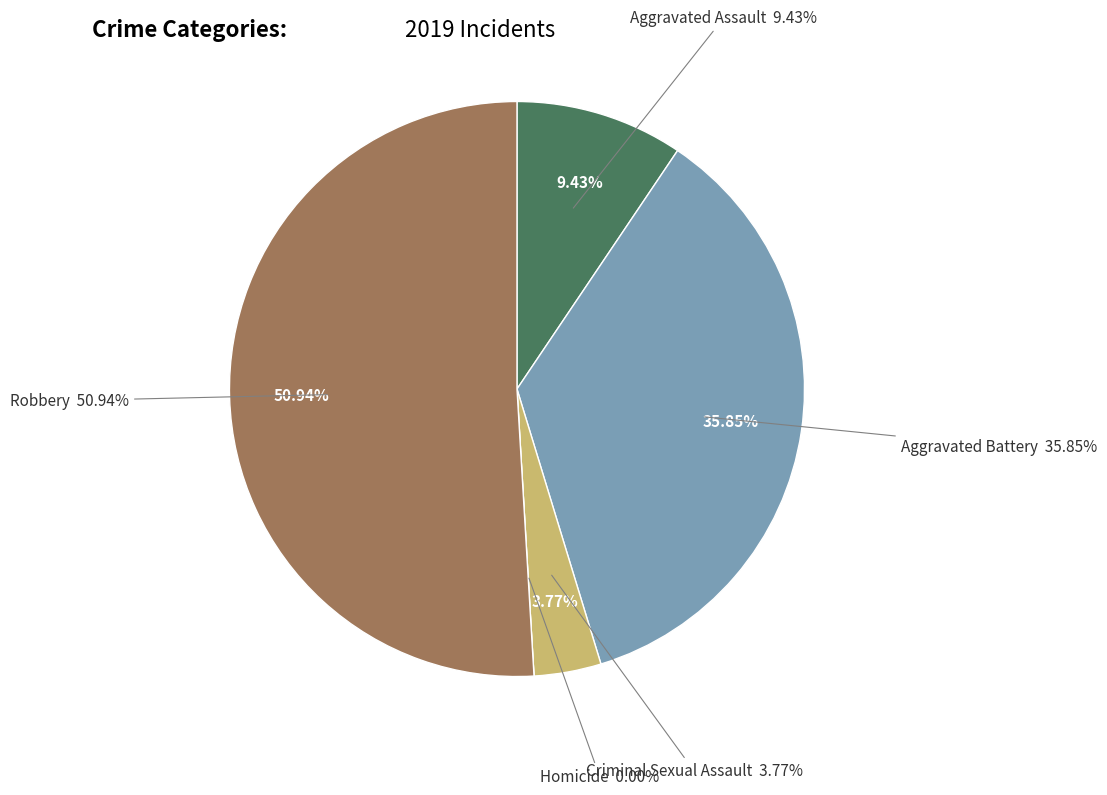

Which category has the smallest portion of the pie?

Homicide